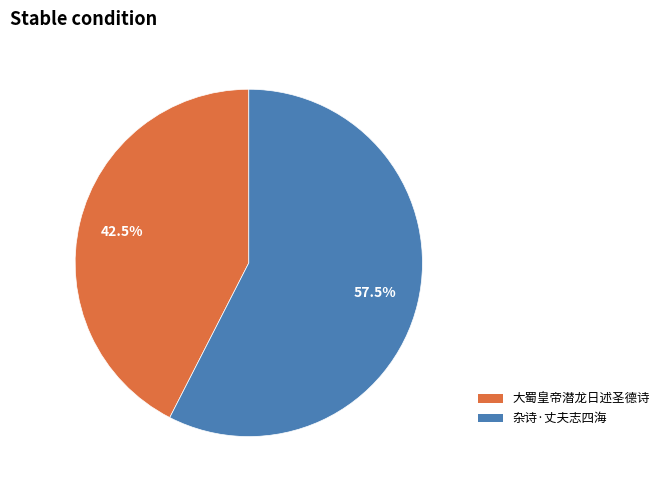

Does any single category account for the majority?

Yes